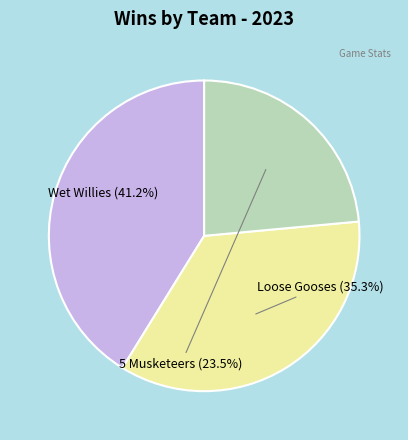

Is there a majority slice in this chart?

No